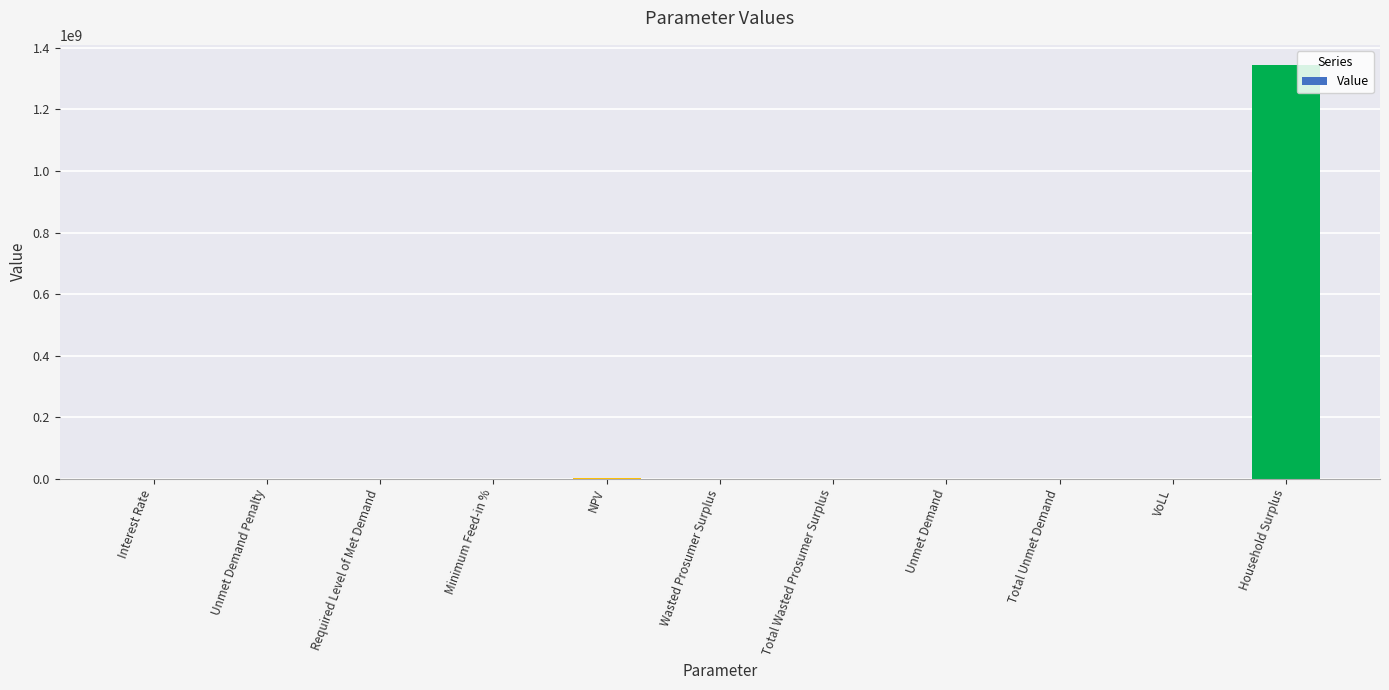

The value at Unmet Demand Penalty is 917723299.1. True or false?

False